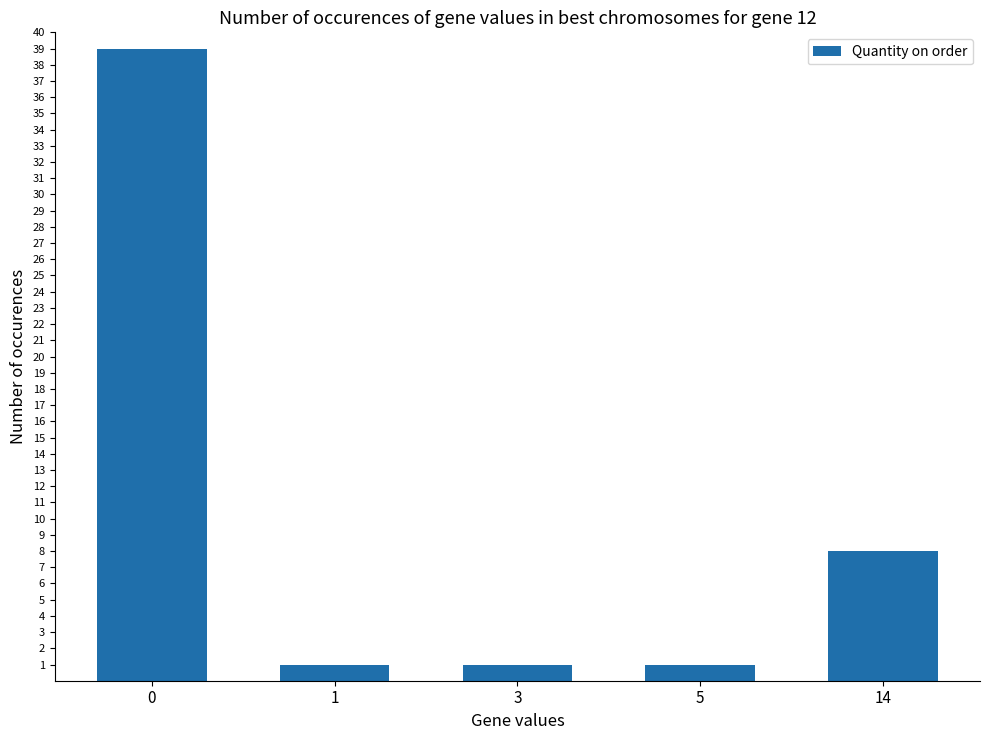

How many values are between 1 and 8?

4